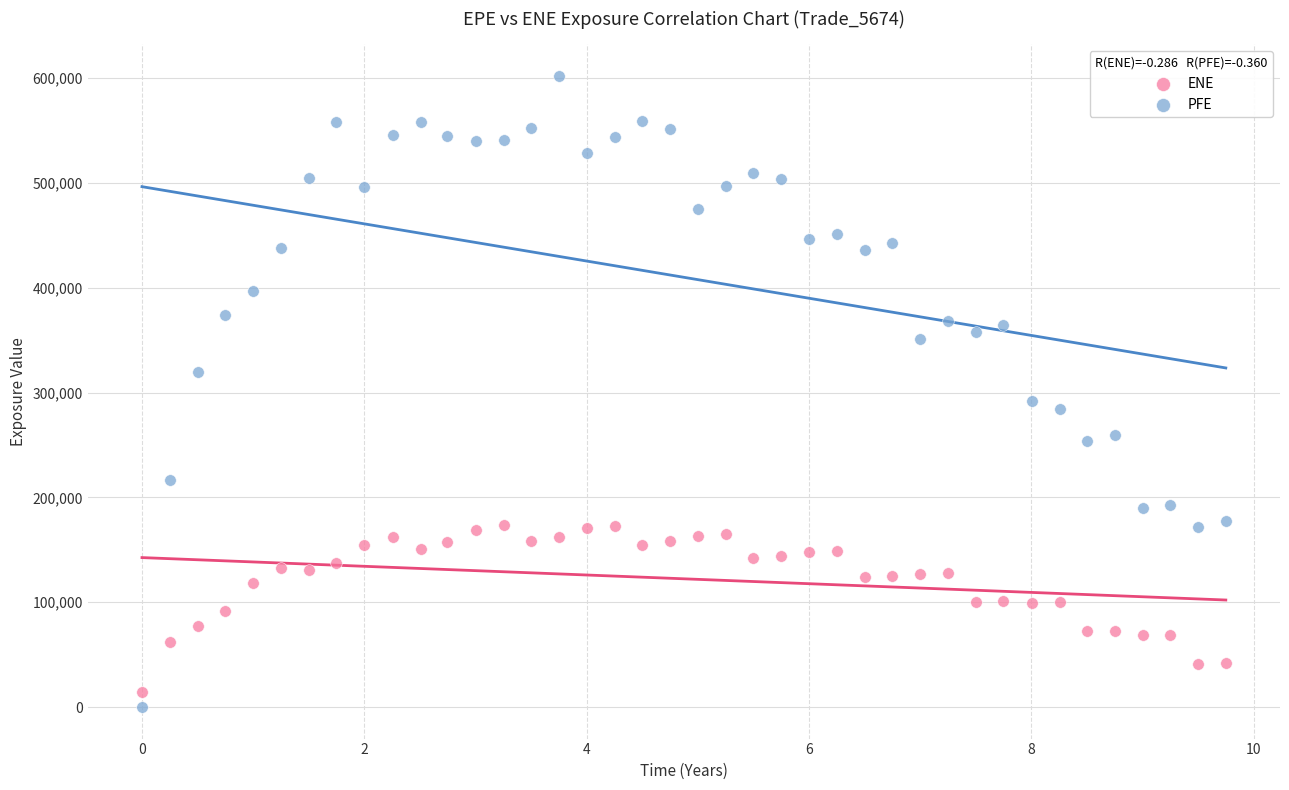

Which series reaches the minimum Y coordinate?

PFE